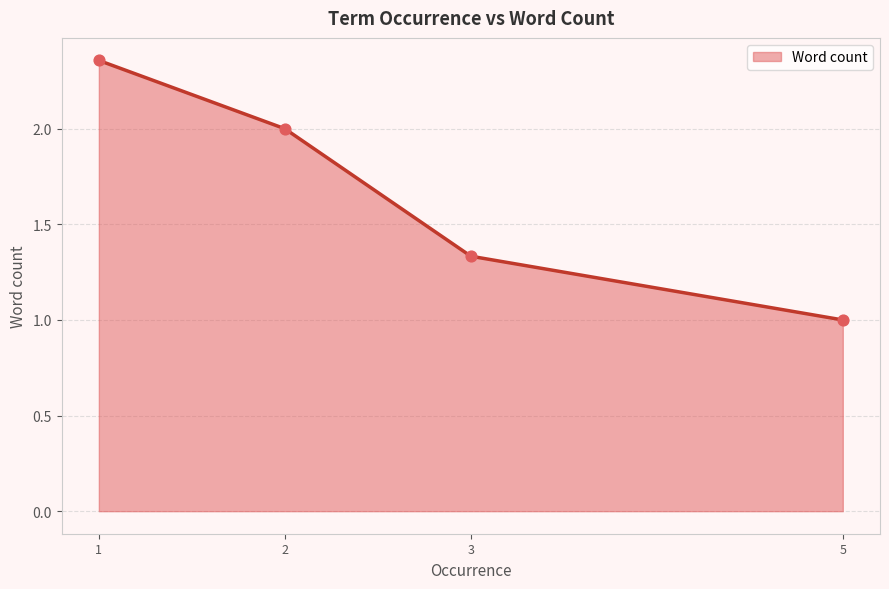

Approximately how many times larger is the value at 2 compared to 1?

0.8